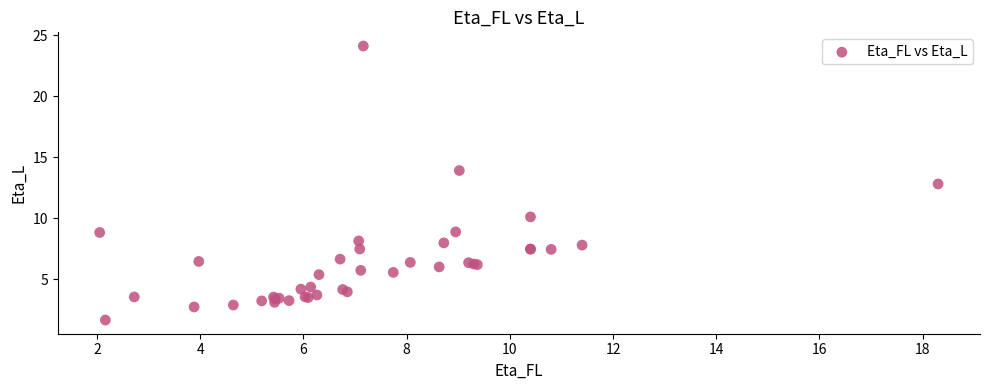

What Y value in the scatter plot is closest to 12?

12.8